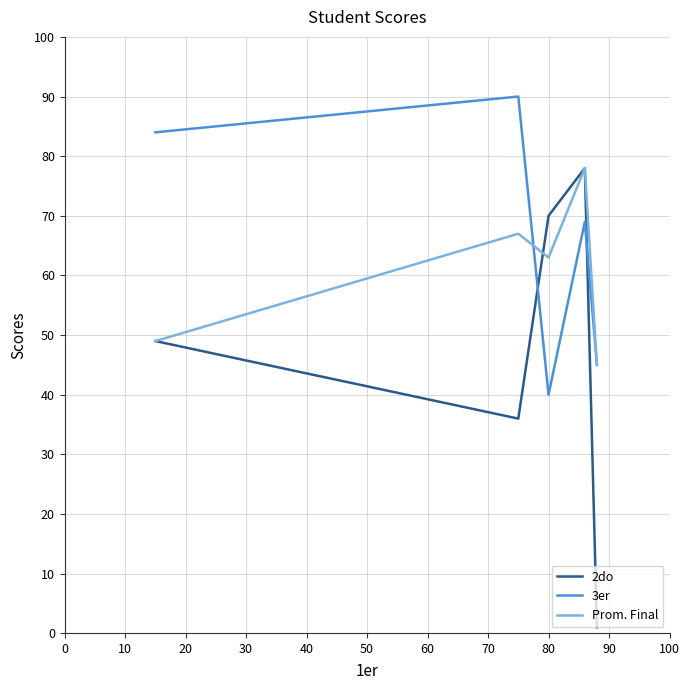

Which series has the largest range (max minus min)?

2do